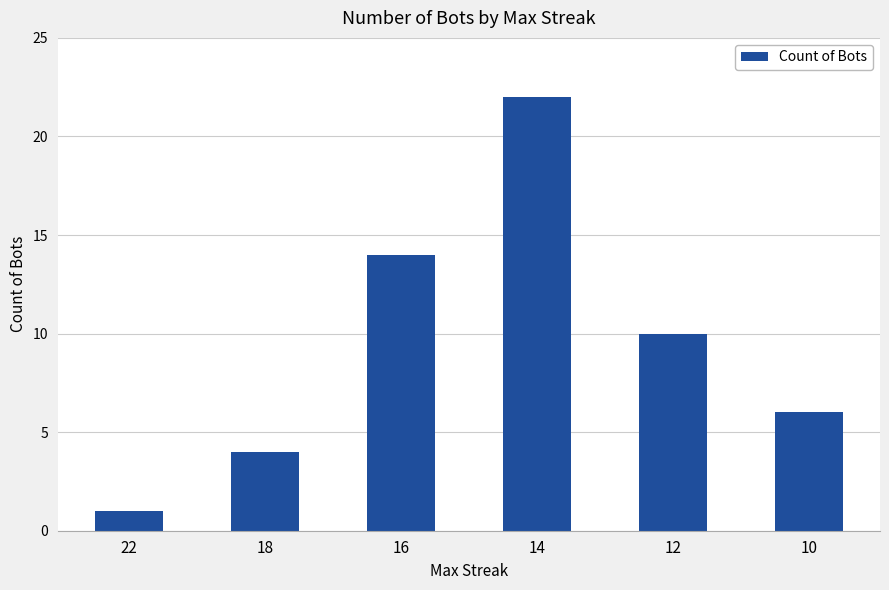

What is the value of the 5th bar from the left?

10